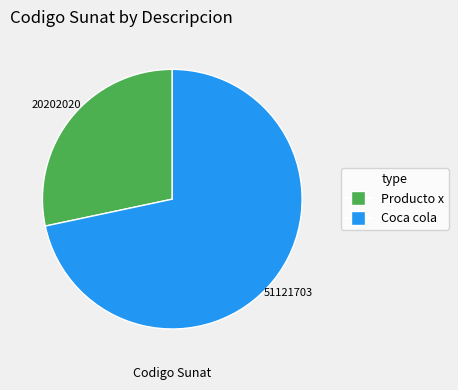

Do Producto x and Coca cola together represent more than half of the pie?

Yes